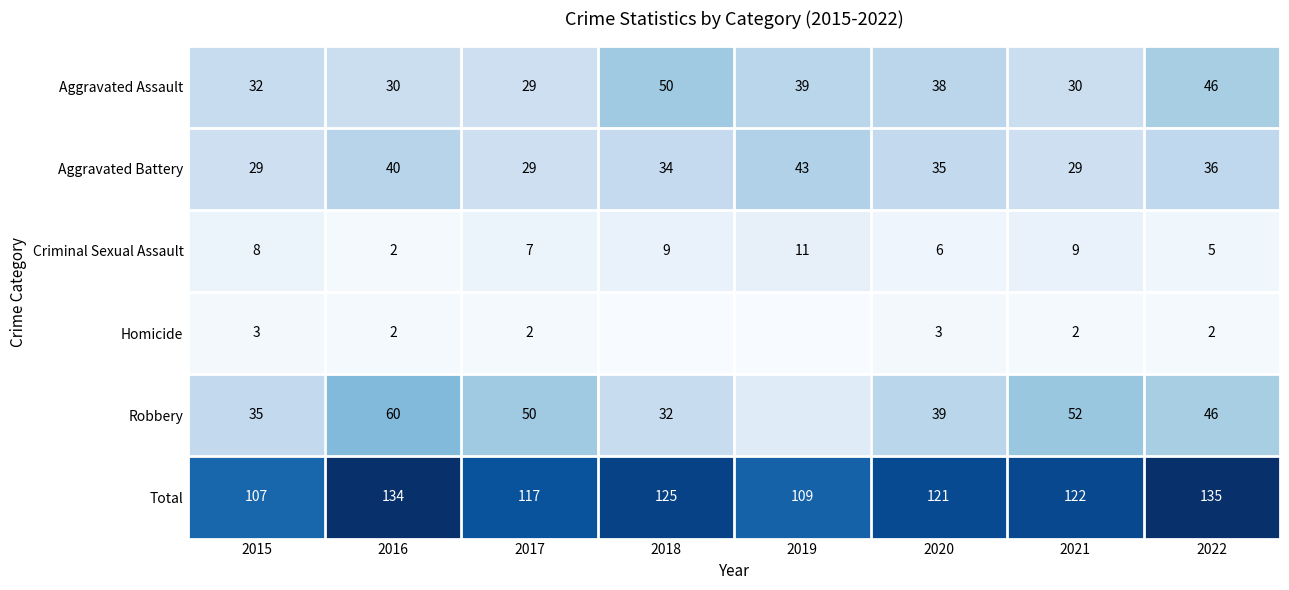

Between 2015 and 2017, which series saw the biggest shift?

Robbery